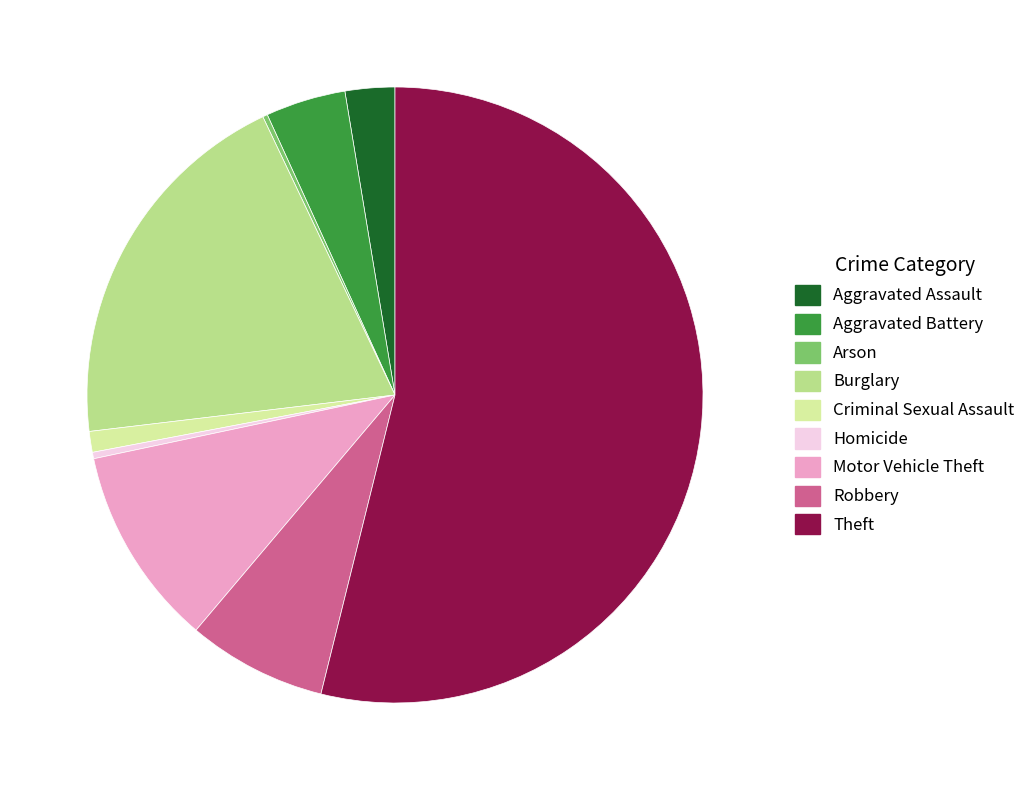

The Aggravated Assault slice represents 3% of the pie. True or false?

True